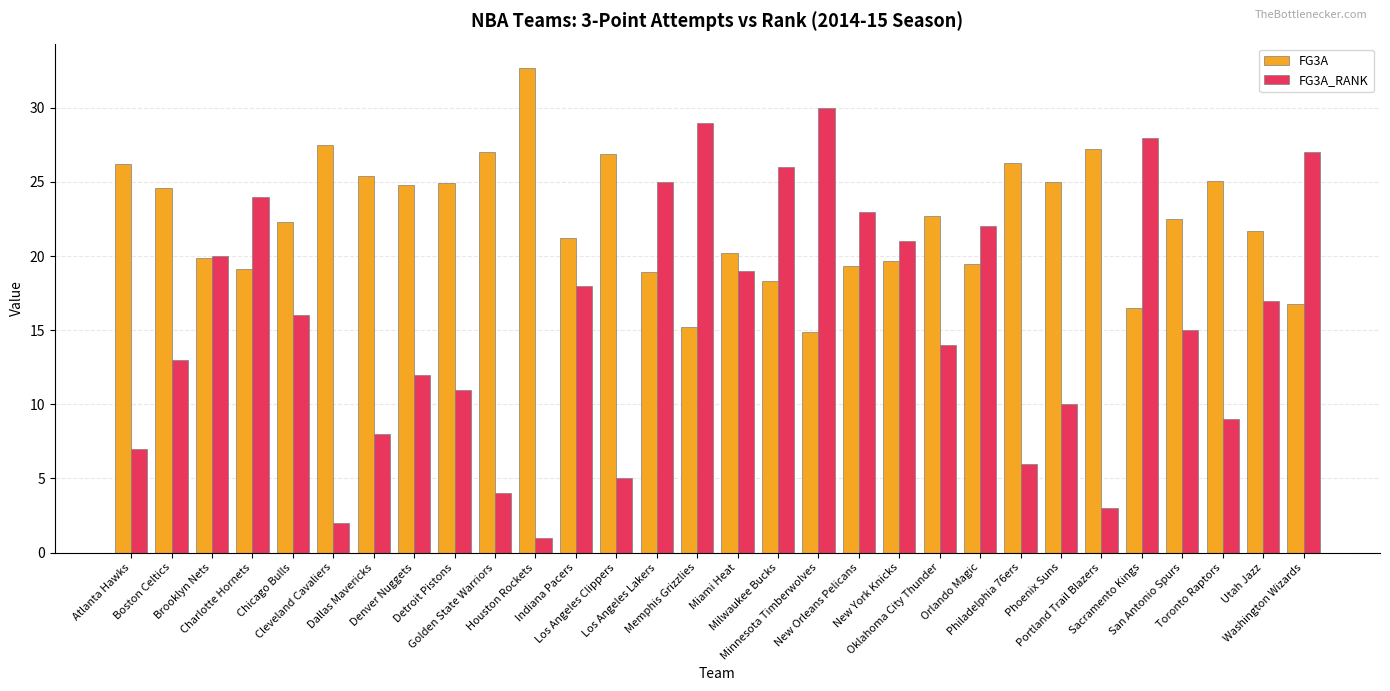

Rank the series by their average value, from lowest to highest.

FG3A_RANK, FG3A